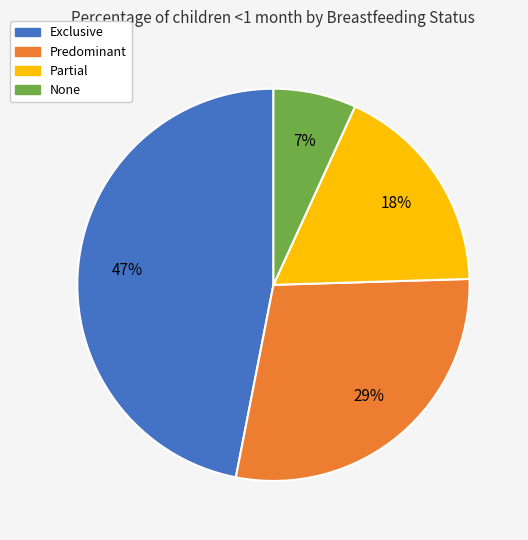

To the nearest percent, what percentage of the pie is Partial?

18%